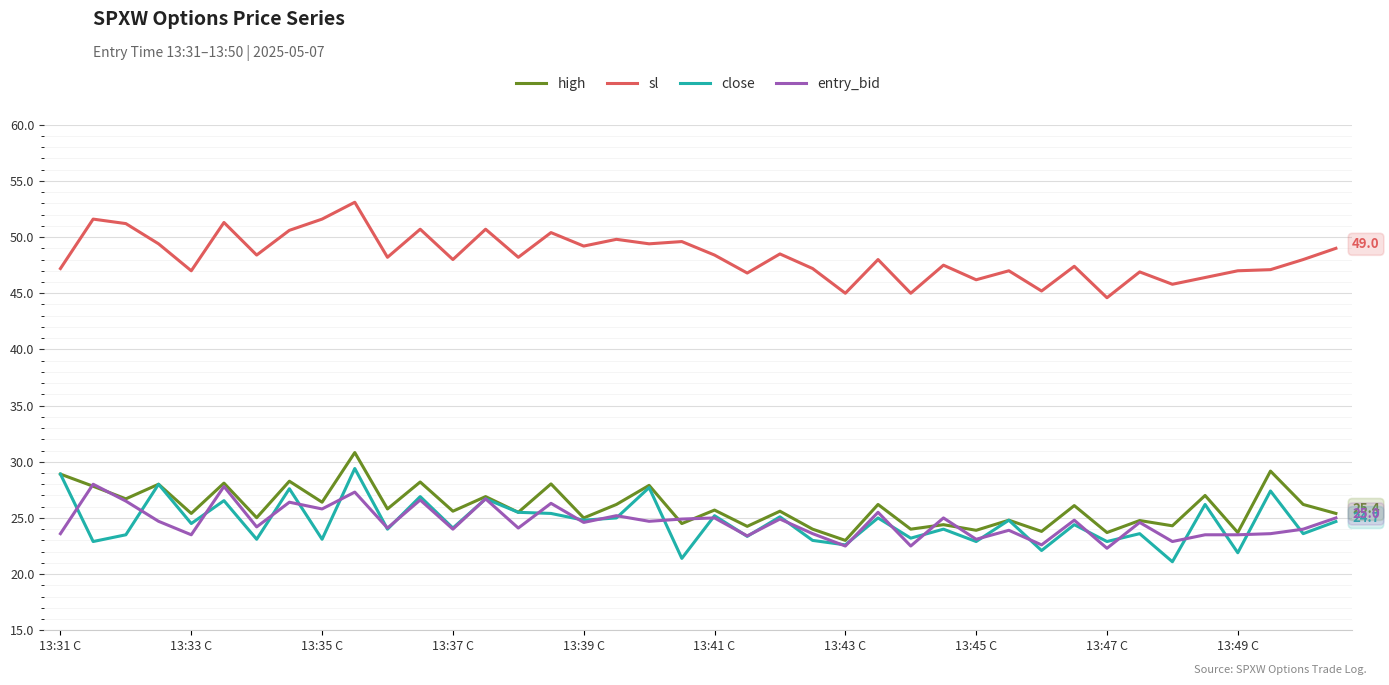

Which series has the largest total across all categories?

sl